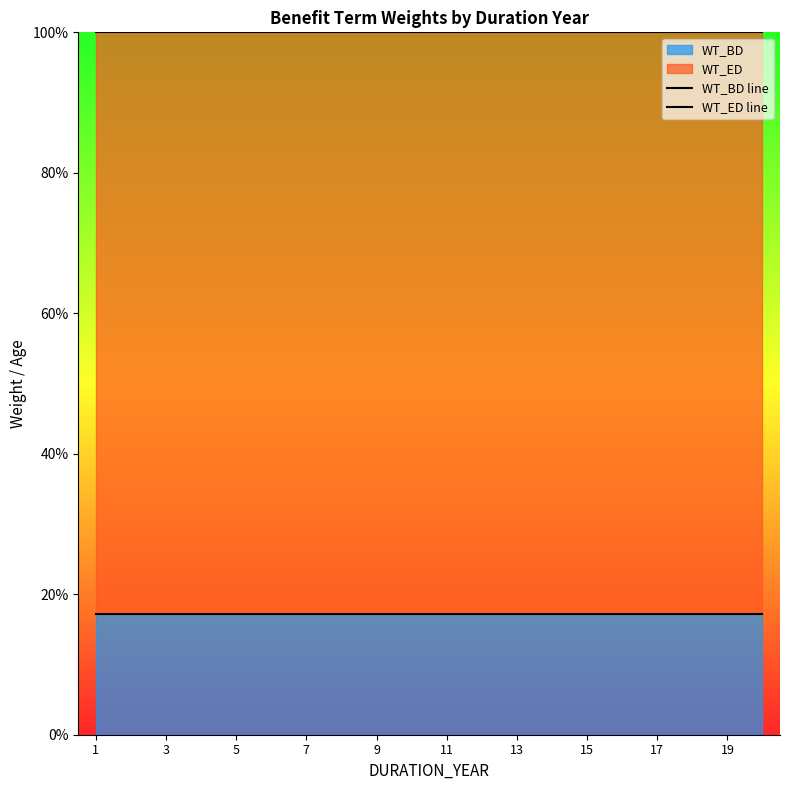

Reading right to left, transcribe all the data shown in this chart.

WT_BD line: 0.2	0.2	0.2	0.2	0.2	0.2	0.2	0.2	0.2	0.2	0.2	0.2	0.2	0.2	0.2	0.2	0.2	0.2	0.2	0.2
WT_ED line: 1.0	1.0	1.0	1.0	1.0	1.0	1.0	1.0	1.0	1.0	1.0	1.0	1.0	1.0	1.0	1.0	1.0	1.0	1.0	1.0